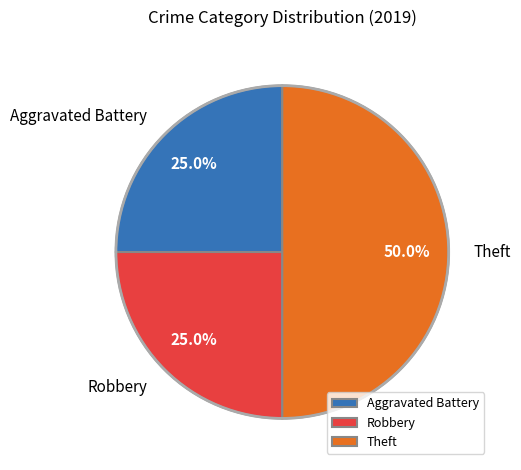

Combined, what portion of the pie is Robbery and Aggravated Battery?

50.0%